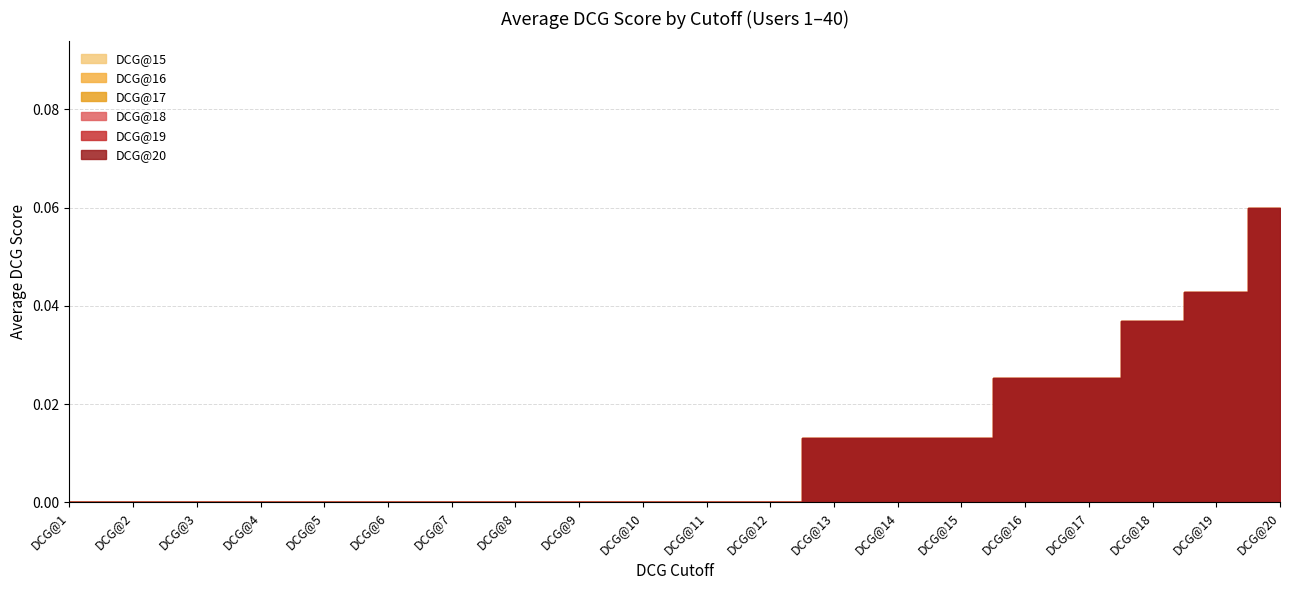

Where is DCG@16 nearest to the value 0?

DCG@1